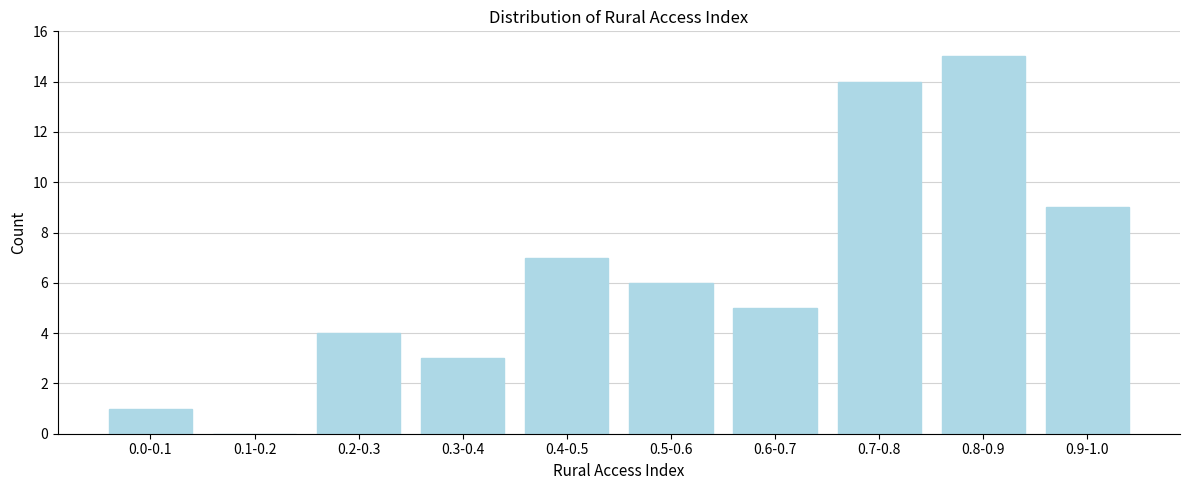

Reading right to left, what are all the values shown in this chart?

0.9-1.0=9	0.8-0.9=15	0.7-0.8=14	0.6-0.7=5	0.5-0.6=6	0.4-0.5=7	0.3-0.4=3	0.2-0.3=4	0.1-0.2=0	0.0-0.1=1